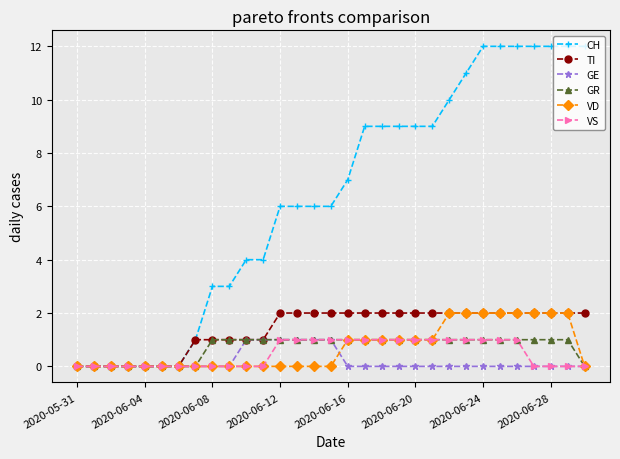

Which series has the largest range (max minus min)?

CH